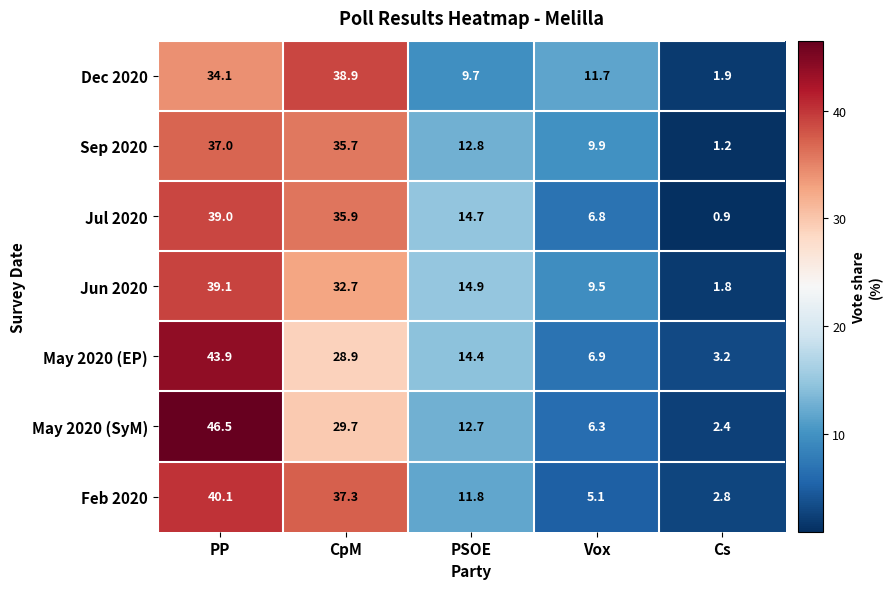

What is the average value of the May 2020 (EP) series?

19.5